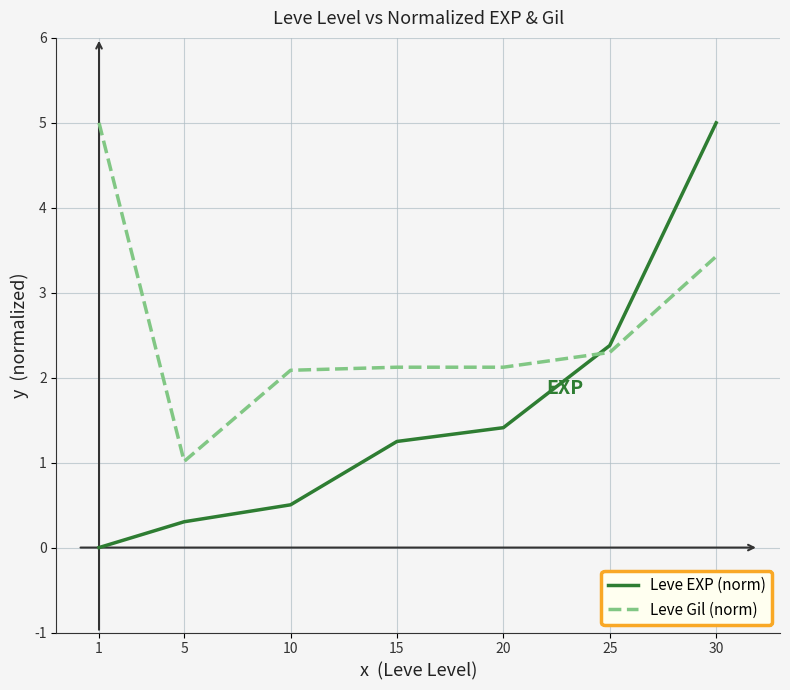

True or false: Leve Gil (norm) and Leve EXP (norm) cross at least once.

True